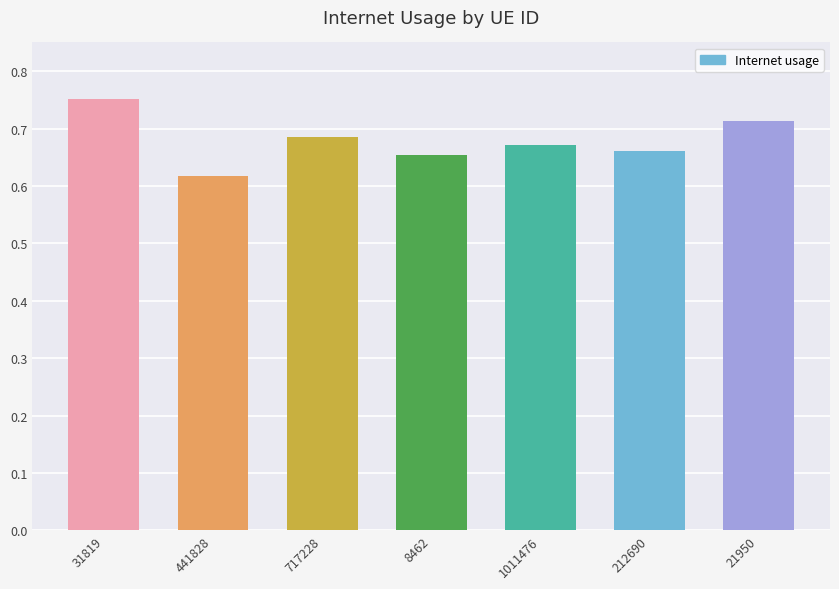

List the labels in order of value, smallest first.

441828, 8462, 212690, 1011476, 717228, 21950, 31819